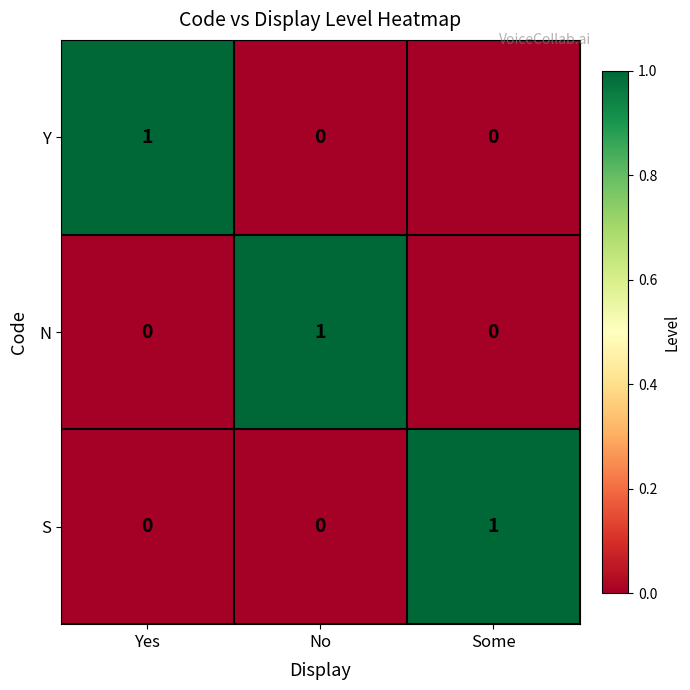

The Y series shows -1 at Some. True or false?

False